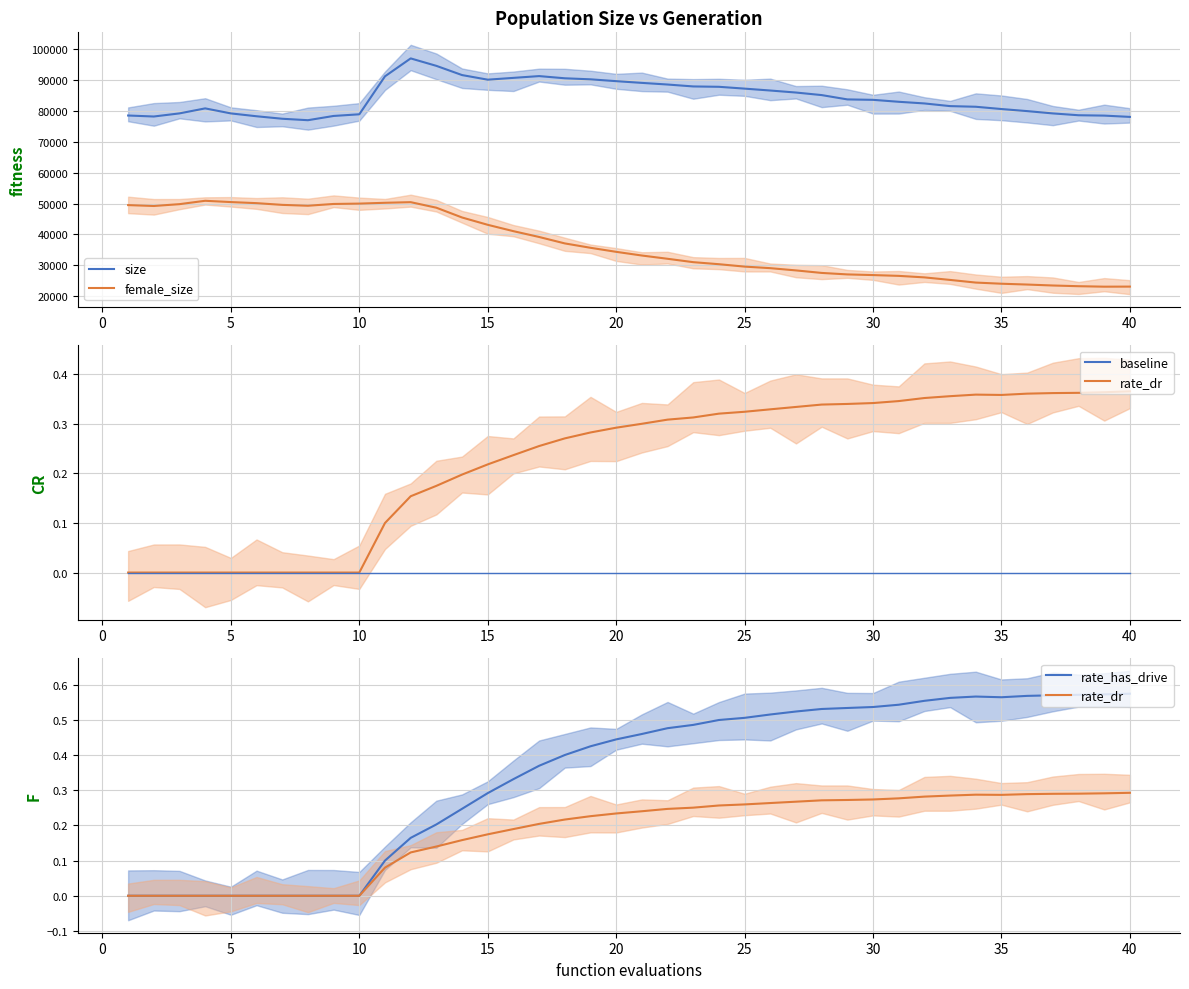

True or false: rate_has_drive and female_size cross at least once.

False